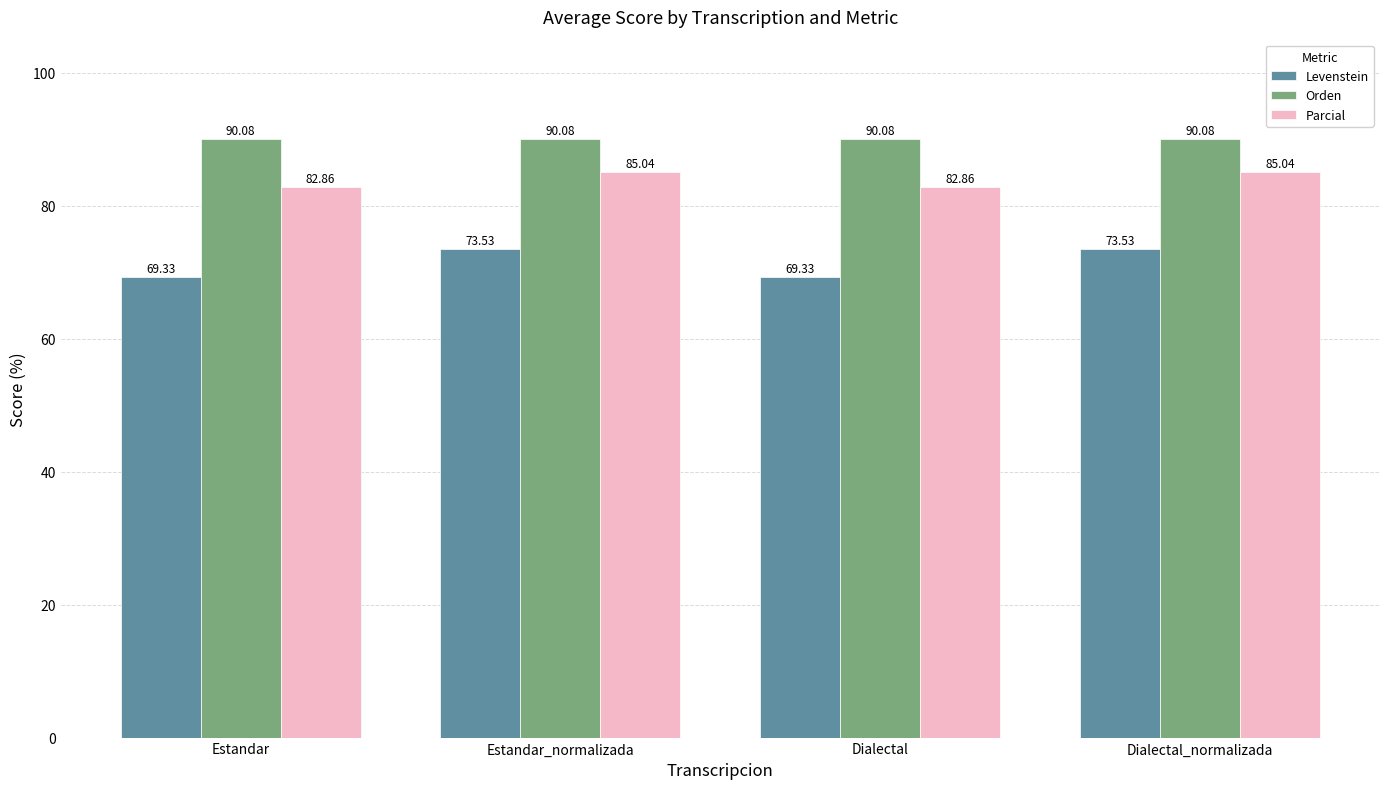

Which series has the largest total across all categories?

Orden